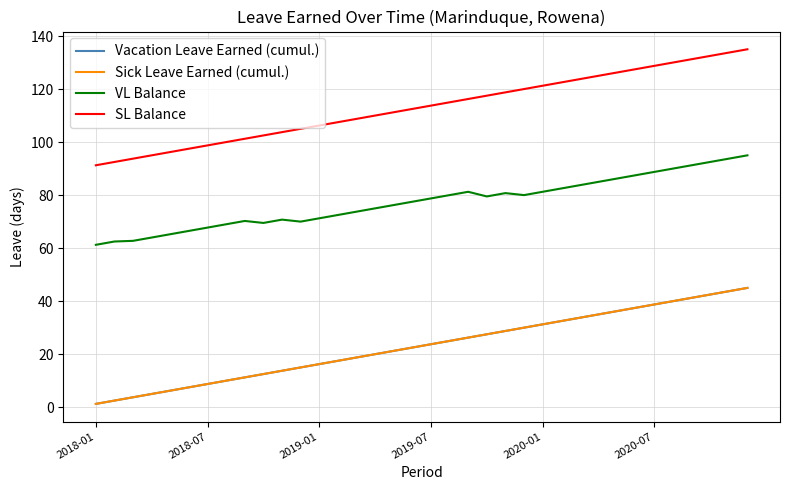

Which series has the widest spread of values?

Vacation Leave Earned (cumul.)